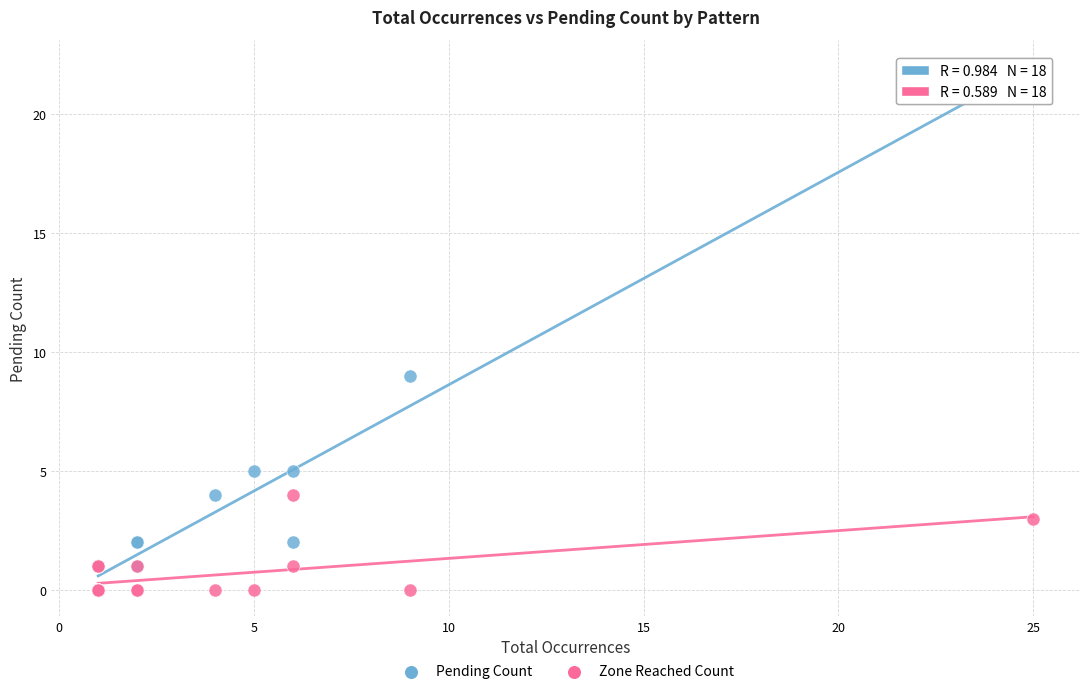

Which series reaches the maximum Y coordinate?

Pending Count